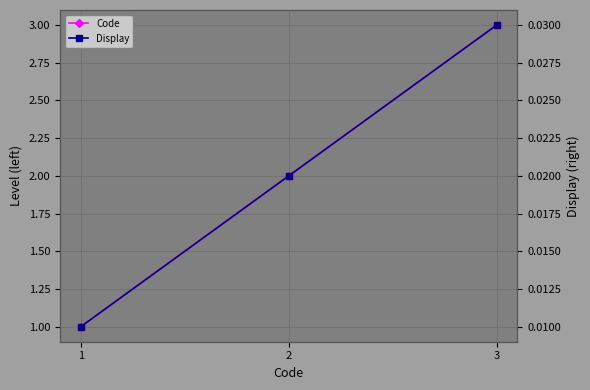

At 2, list the series in order from smallest to largest.

Display, Code